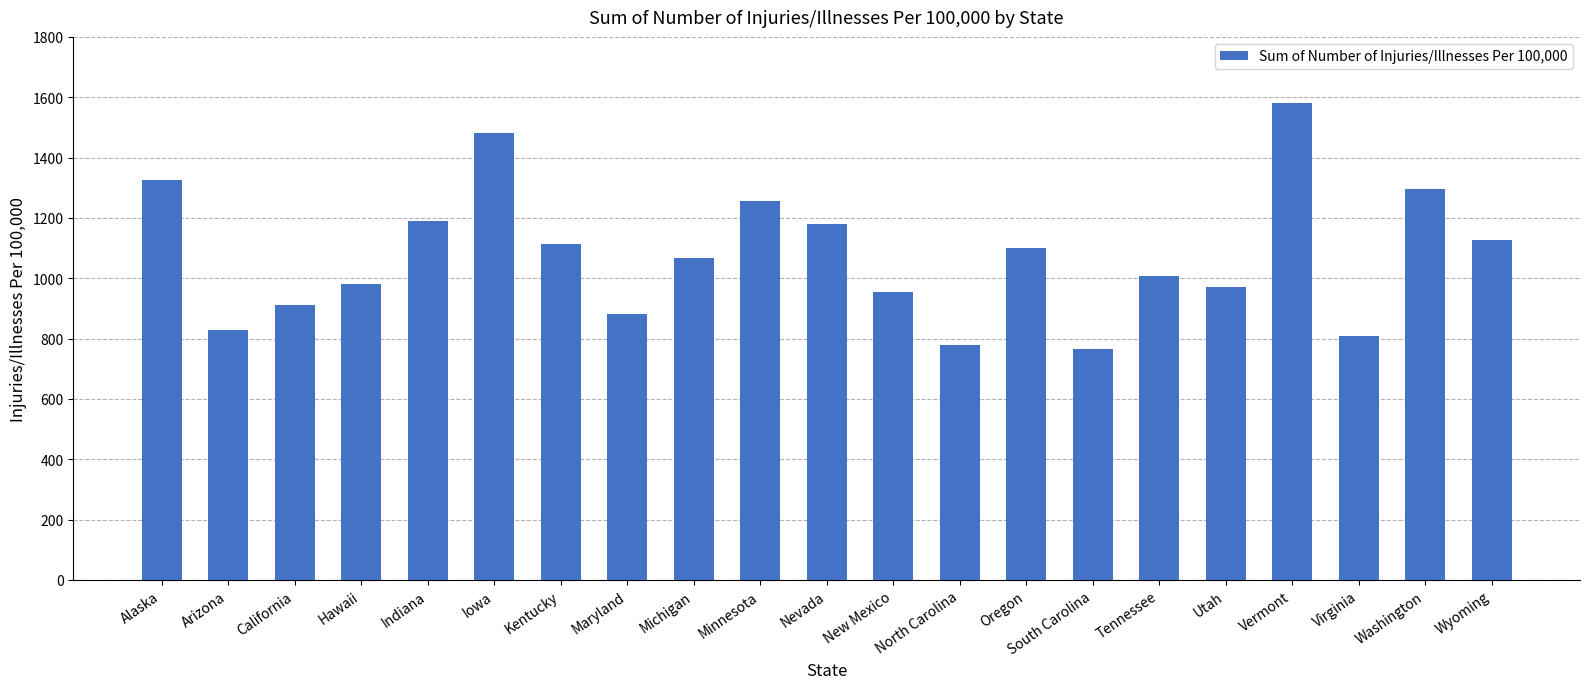

What value does the data have at Virginia?

808.6